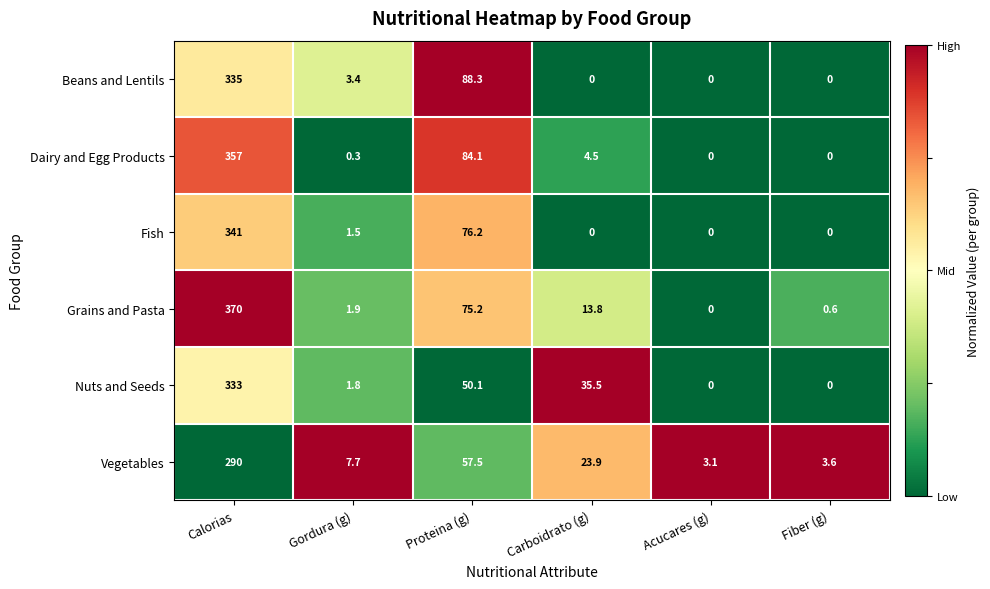

Which series has the widest spread of values?

Grains and Pasta